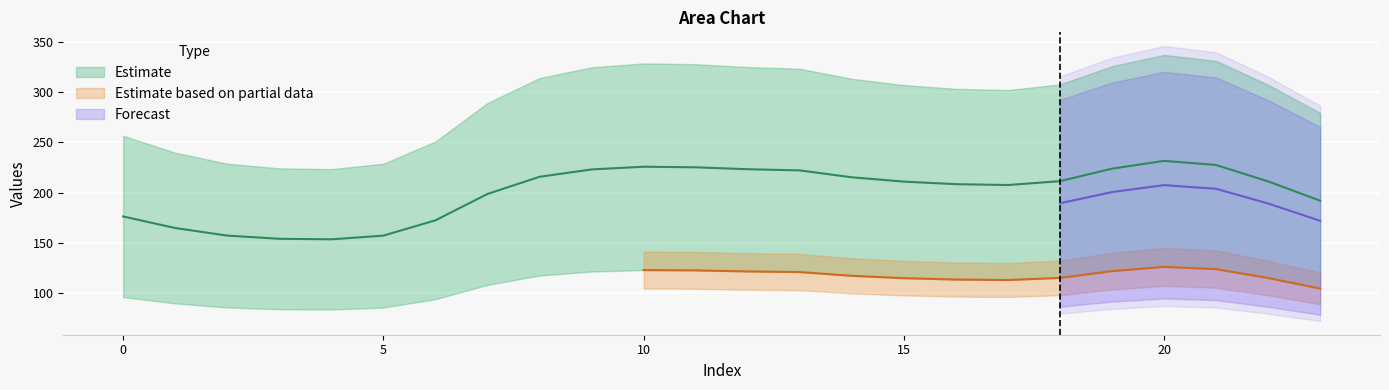

Which label corresponds to the largest value in the chart?

20